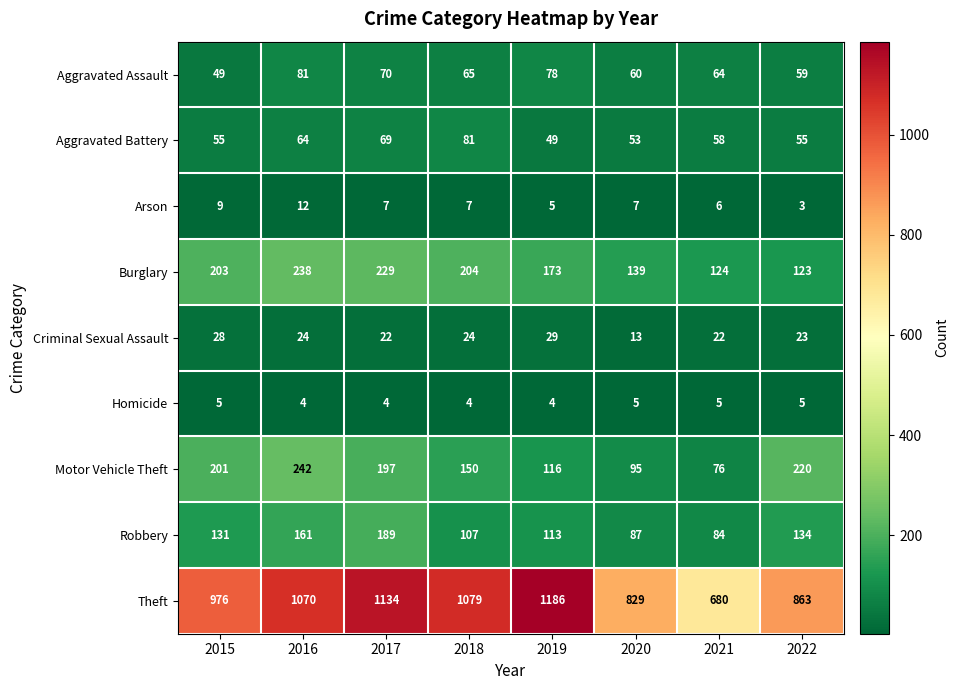

What is the average value of the Theft series?

977